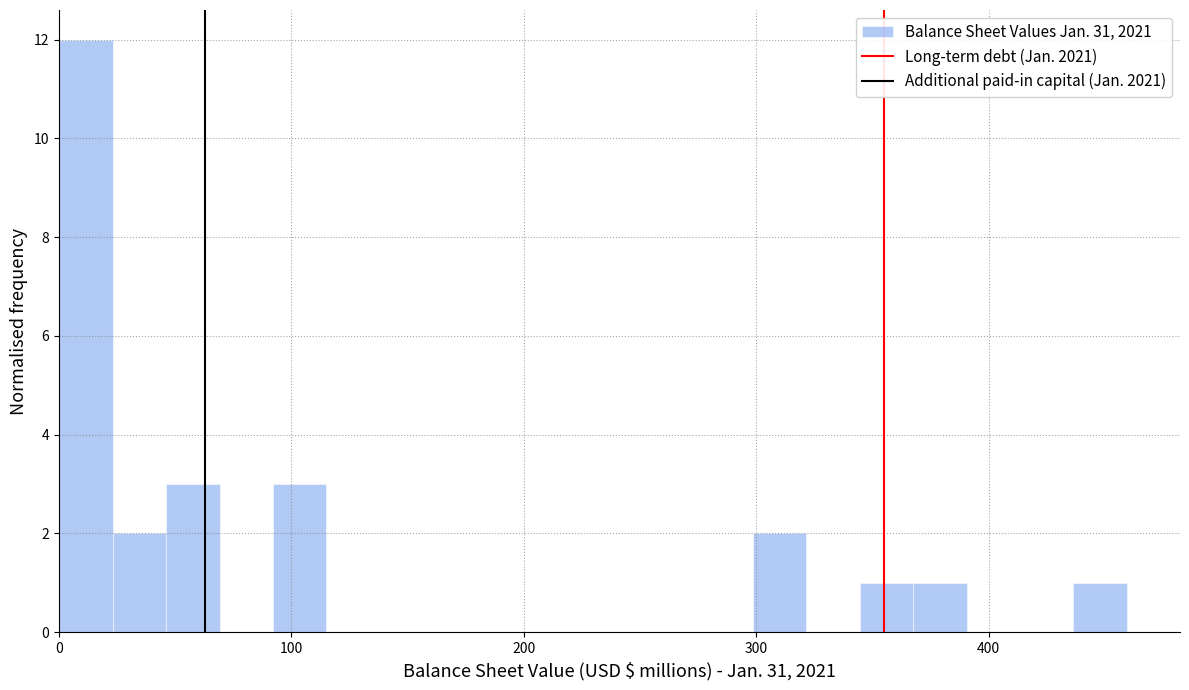

Around what value on the x-axis is the tallest bar? Give the approximate position of its centre, as read against the axis.

10